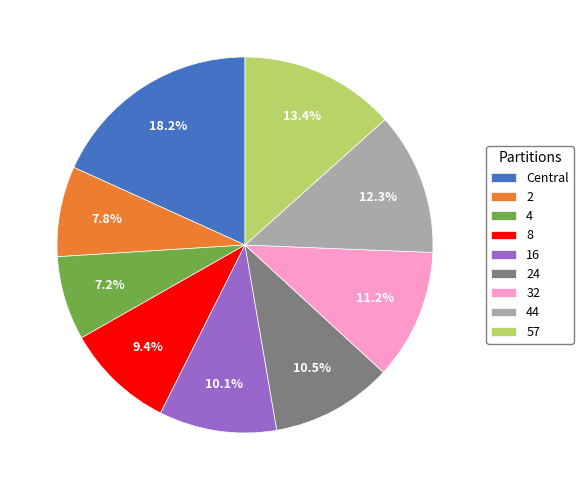

How many segments does this pie chart have?

9